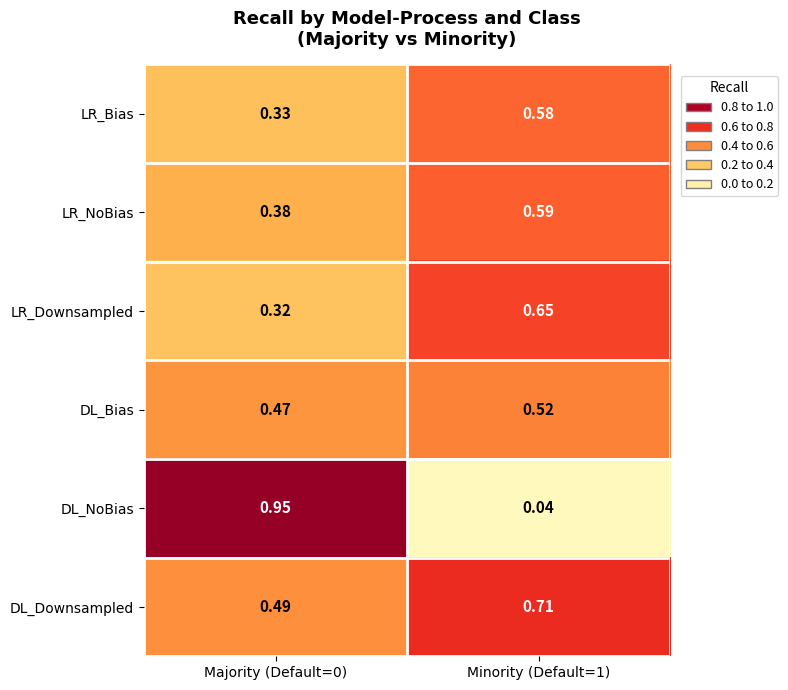

At Majority (Default=0), list the series in order from smallest to largest.

LR_Downsampled, LR_Bias, LR_NoBias, DL_Bias, DL_Downsampled, DL_NoBias